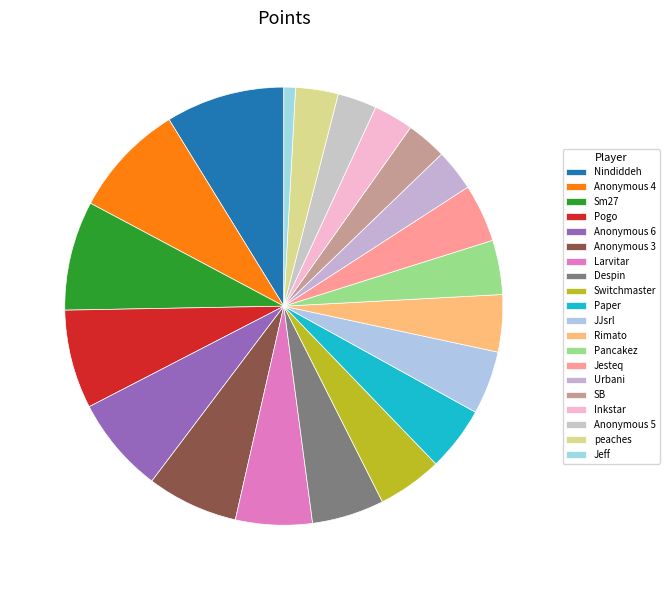

How much of the chart is everything except Paper?

95.2%